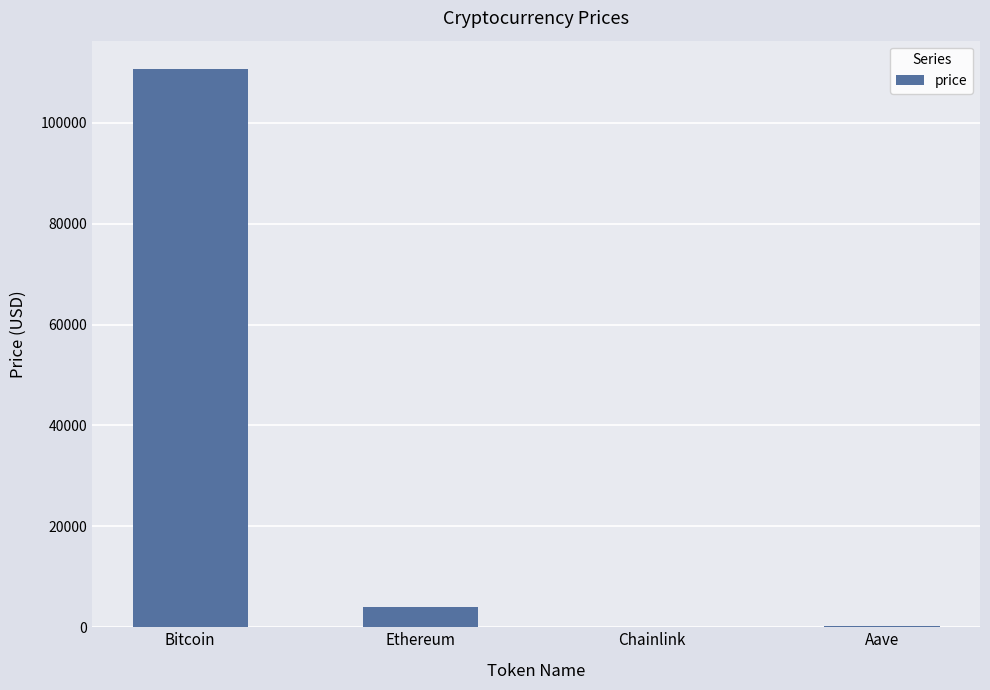

True or false: the data shows 110726.0 at Bitcoin.

True